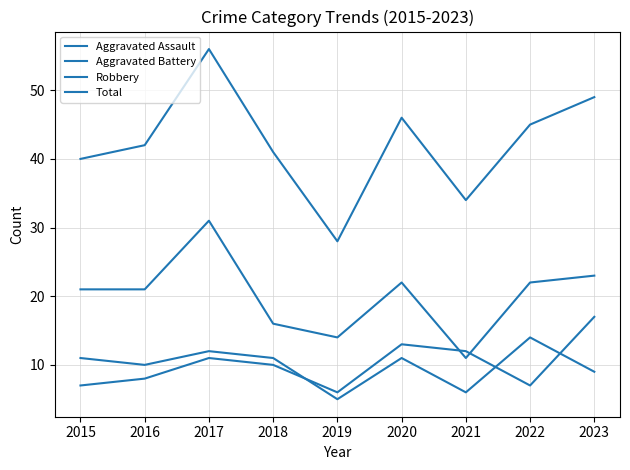

What is the approximate value of Total at 2015, to the nearest 5?

40